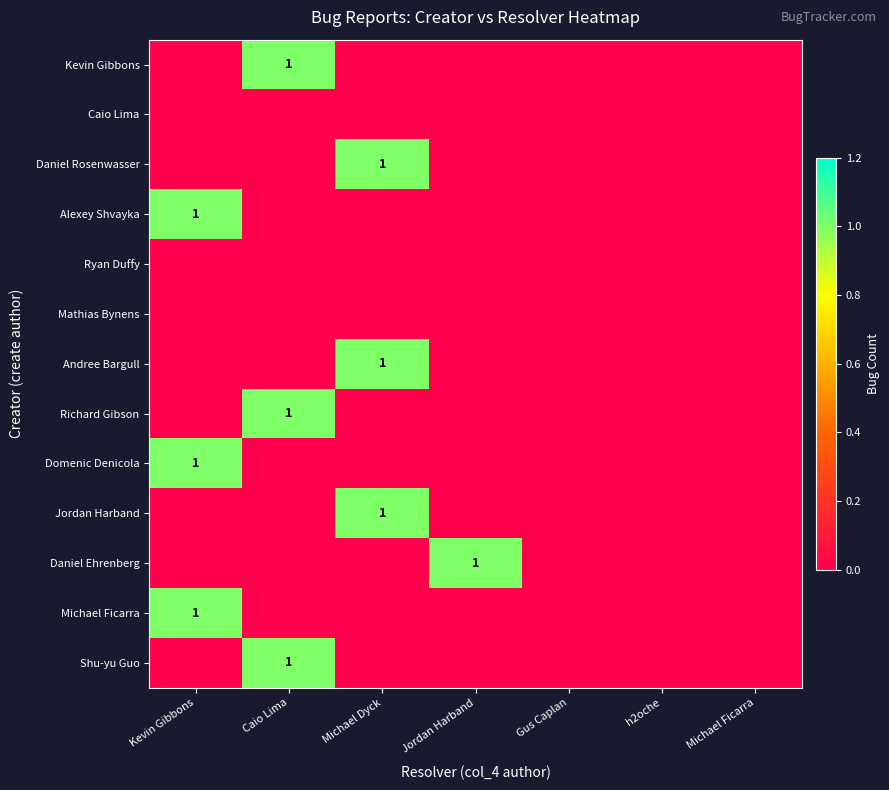

Which has a higher value, Michael Dyck or Michael Ficarra?

Michael Dyck